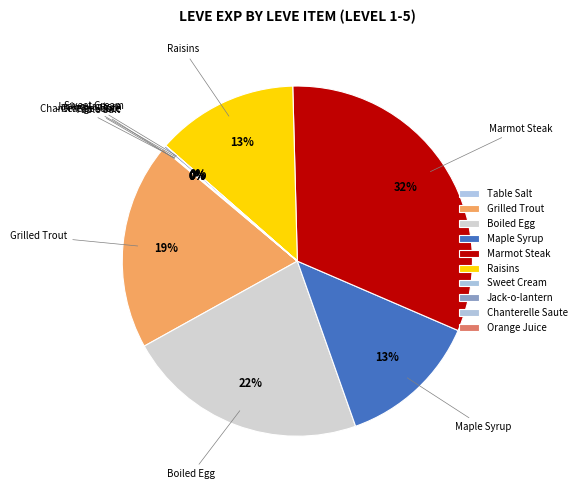

The Boiled Egg slice represents 15% of the pie. True or false?

False